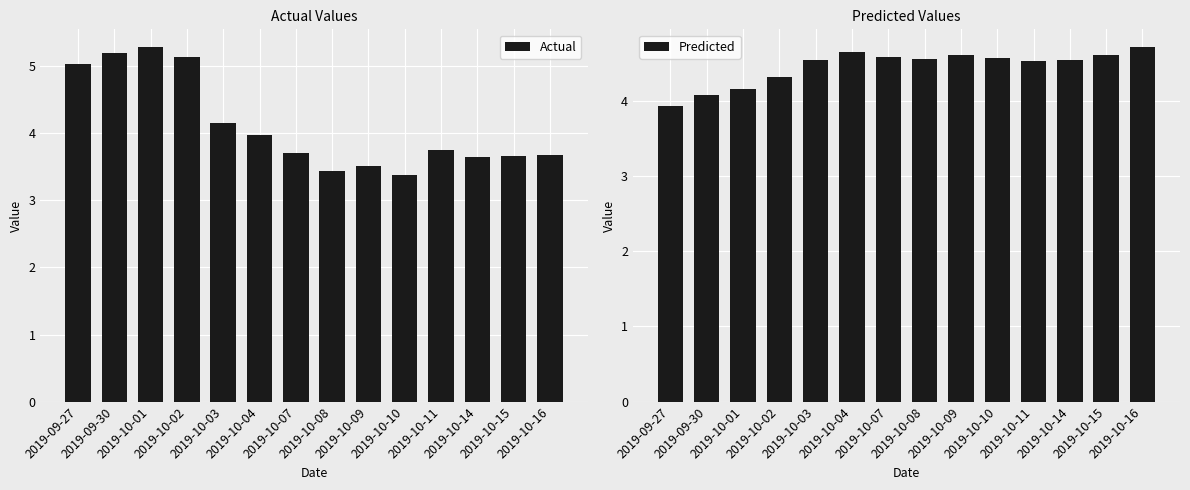

The Predicted series shows 1.1 at 2019-10-09. True or false?

False